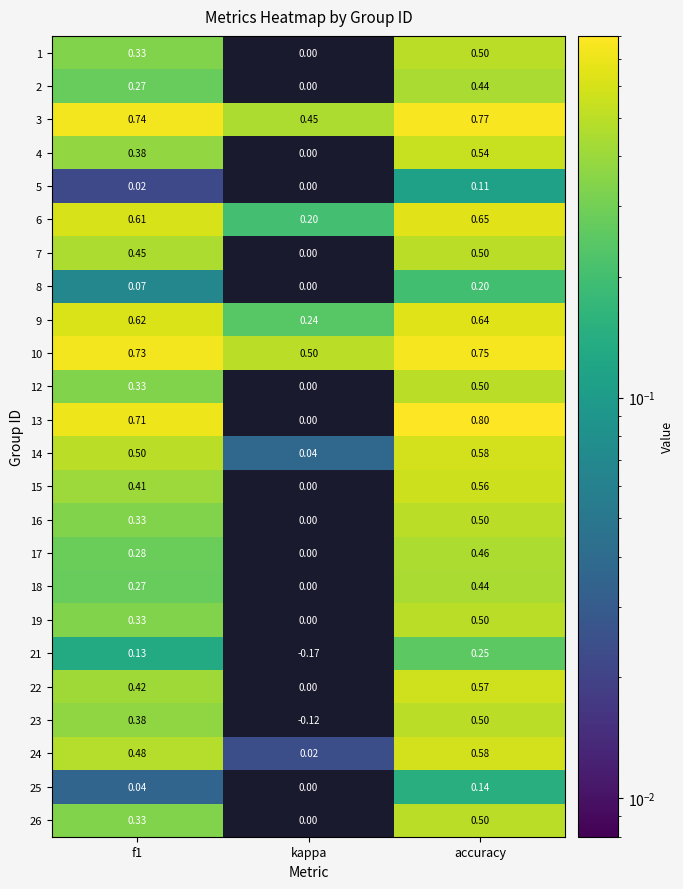

At which label is 24 closest to 0?

kappa